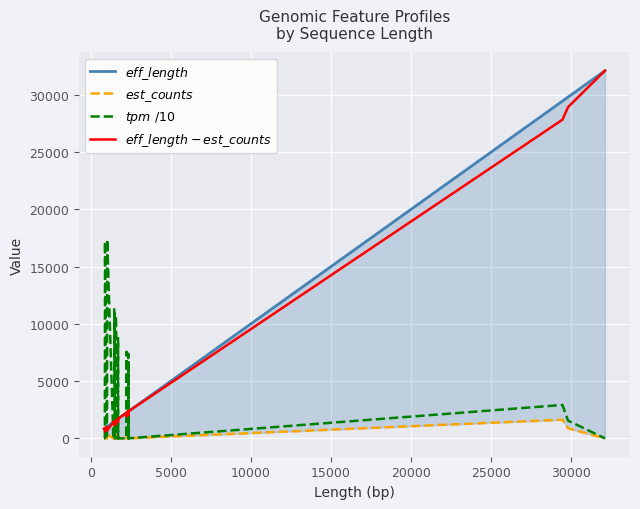

Does the chart display data point markers on the line(s)?

No